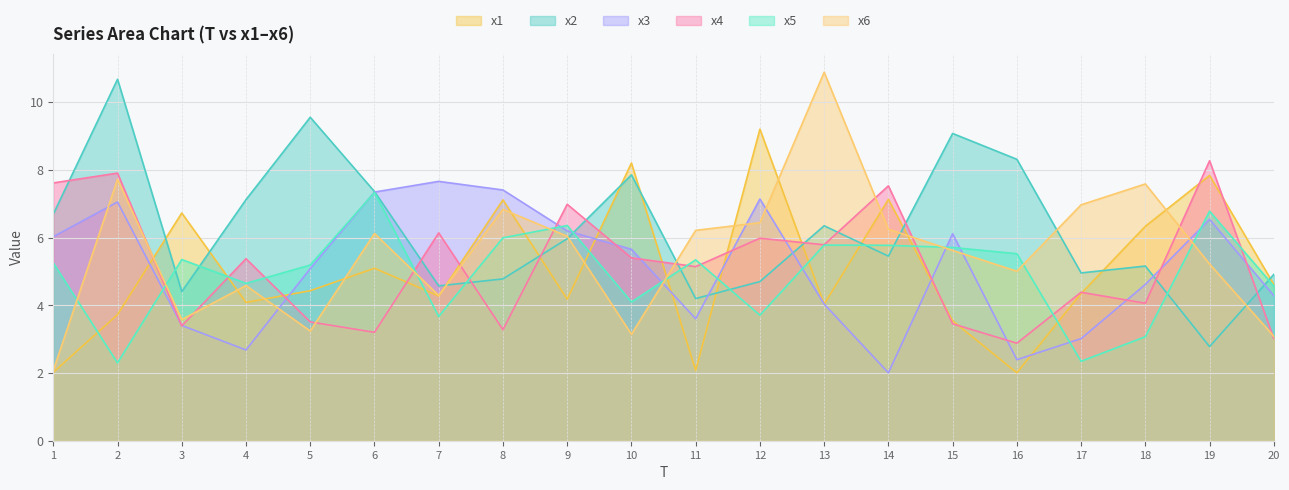

Rank the series by their maximum value, from highest to lowest.

x6, x2, x1, x4, x3, x5